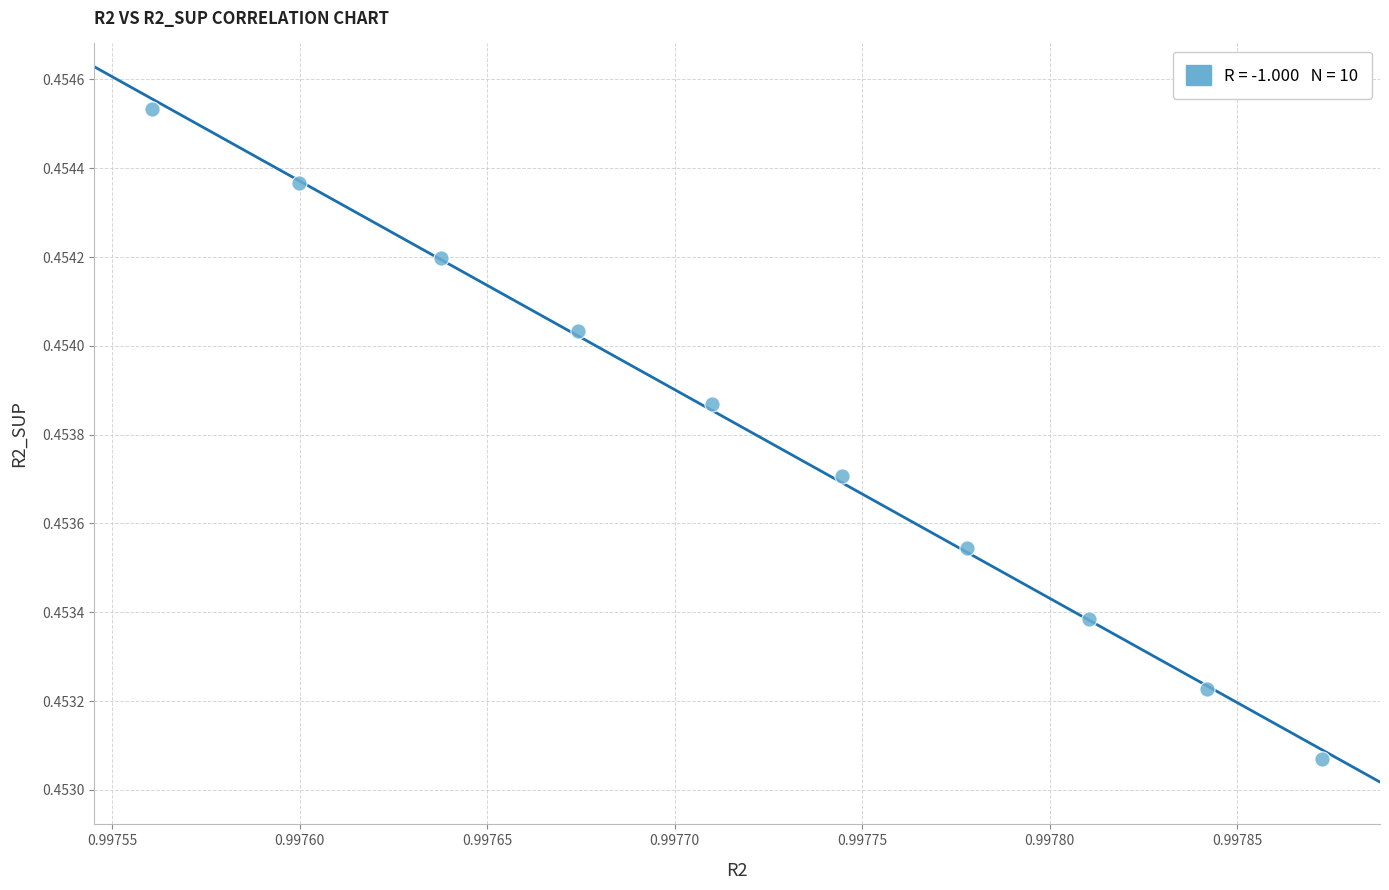

What is the average X value?

1.0